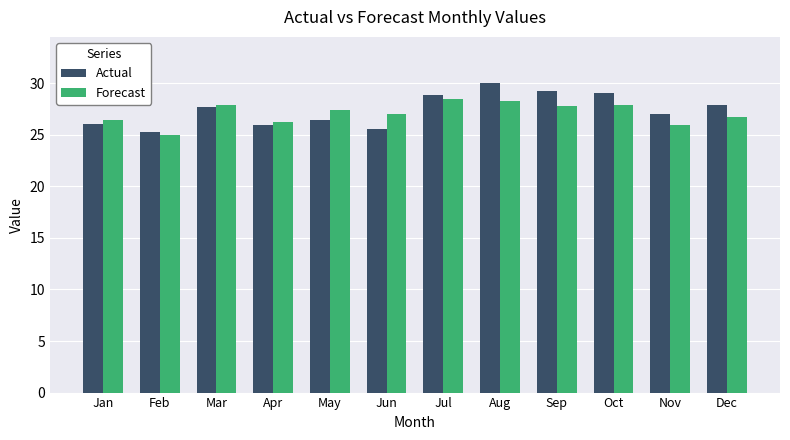

At which category is the sum across all series the highest?

Aug